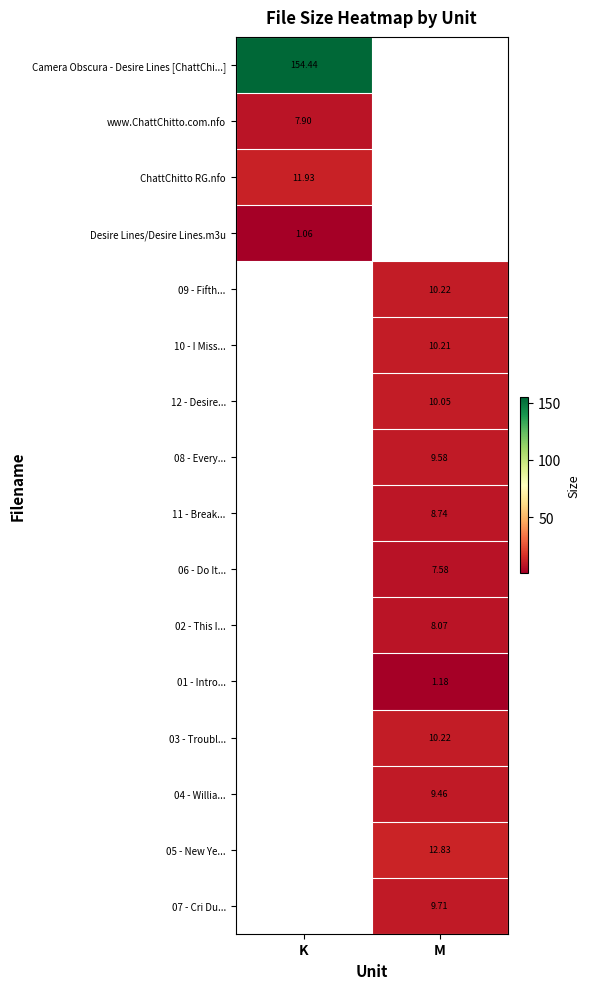

Between M and K, which is larger?

K